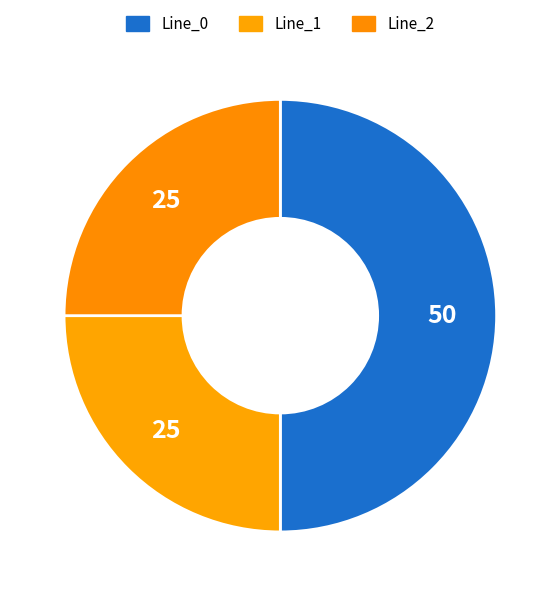

To the nearest percent, what is the difference between the largest and smallest slice percentages?

25%